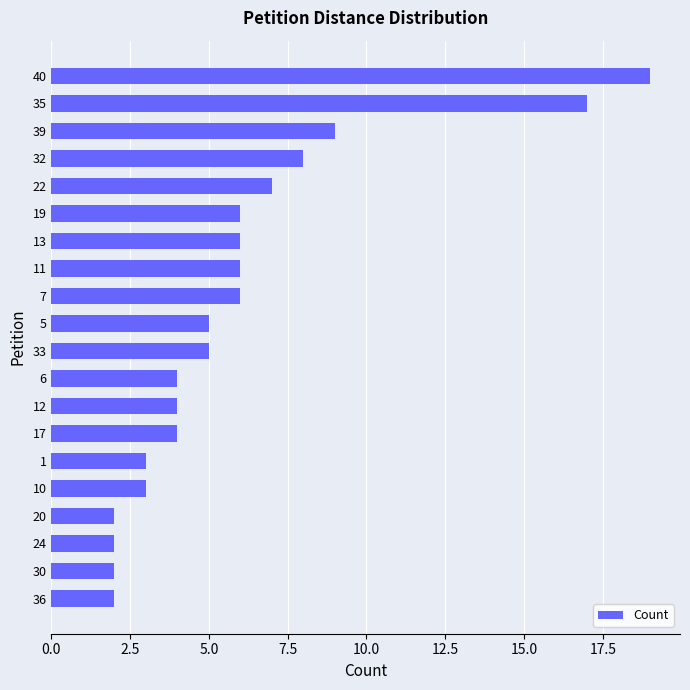

What is the sum of all values?

120